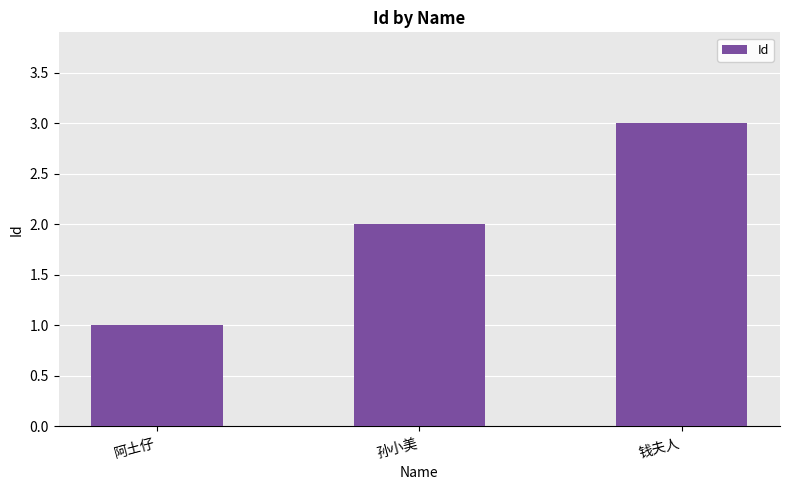

What is the average value?

2